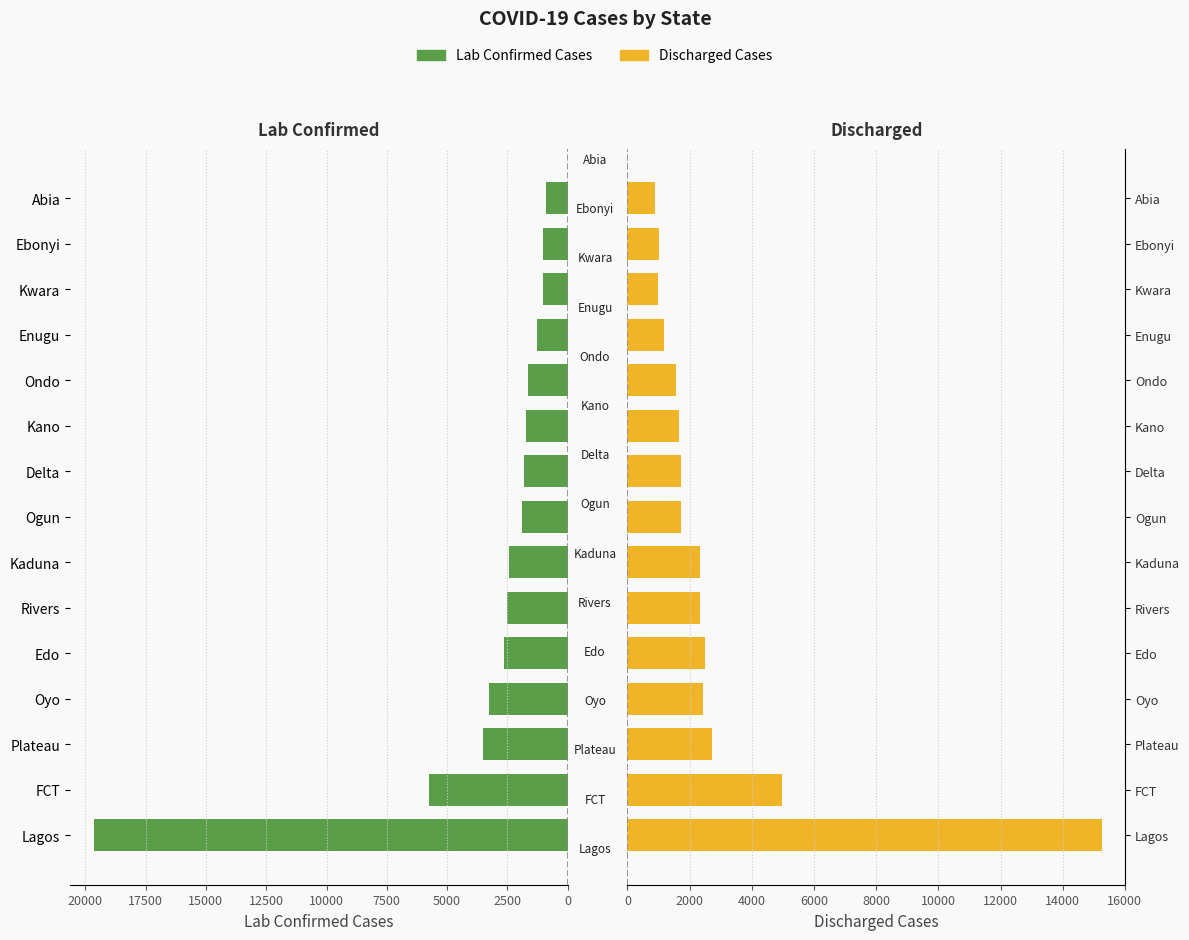

What is the difference between the maximum and minimum values in the No. of Cases (Lab Confirmed) series?

18753